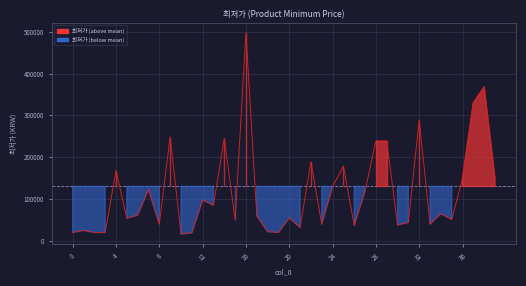

What is the maximum value shown in the chart?

498000